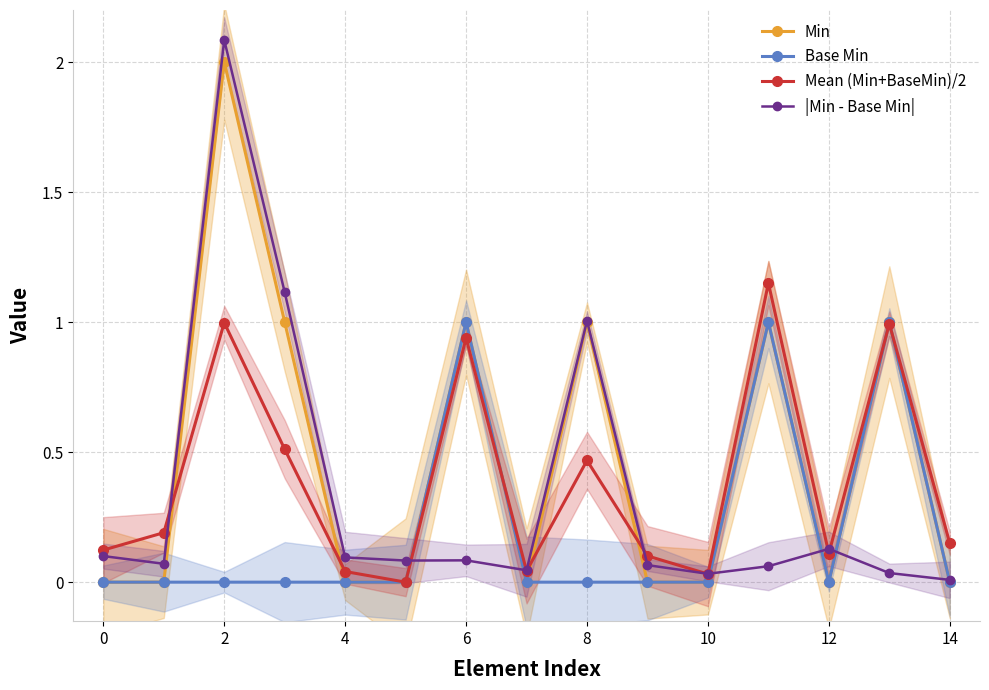

The value of Min at 8 is 1.7. True or false?

False